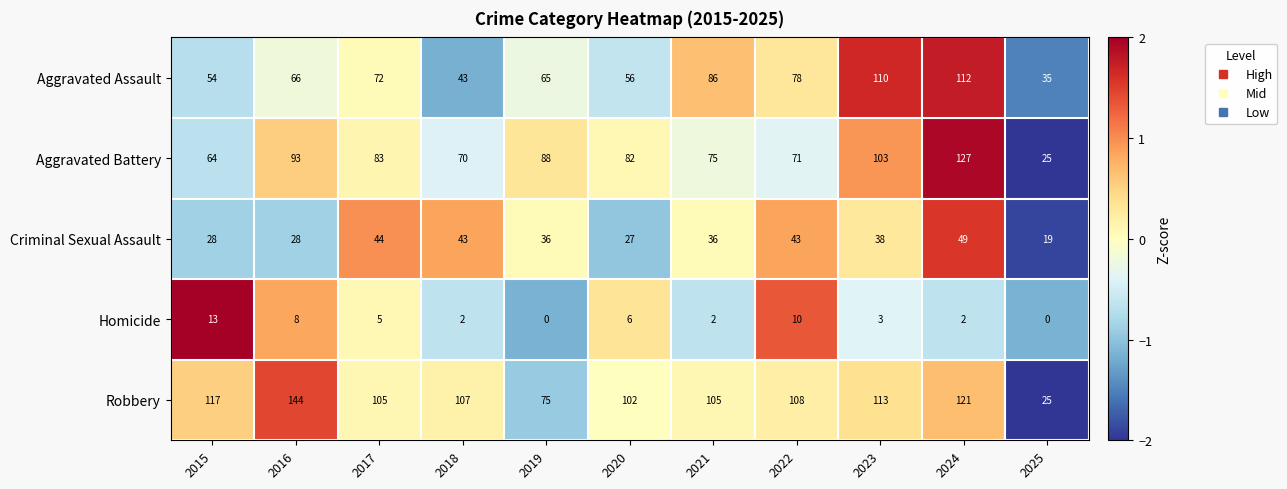

Which series has the largest total across all categories?

Robbery